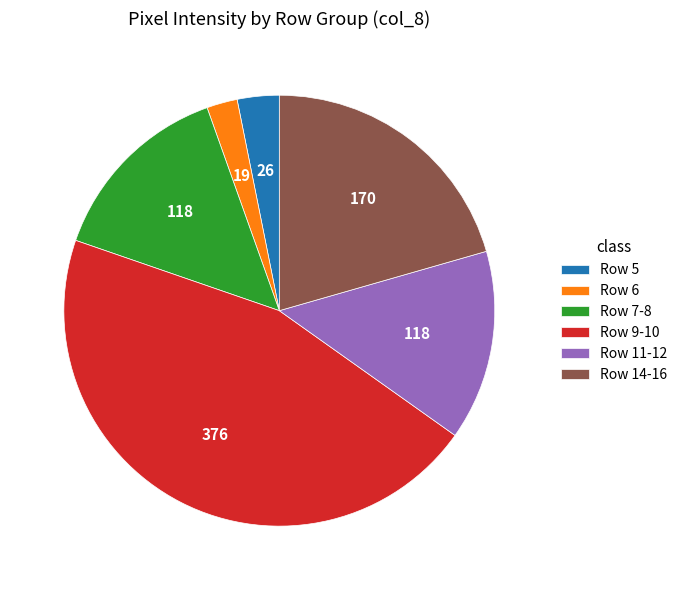

Is it true that Row 6 is 12% of the pie?

False